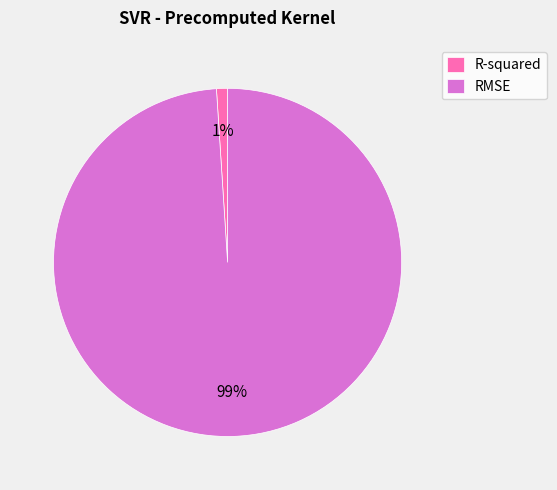

Between RMSE and R-squared, which is larger?

RMSE